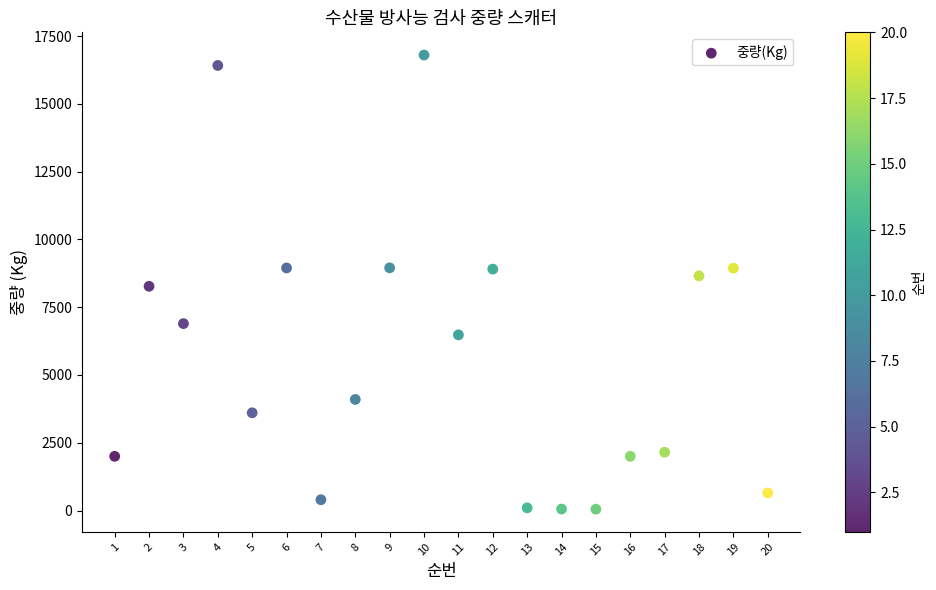

What is the range of Y values (max minus min)?

16750